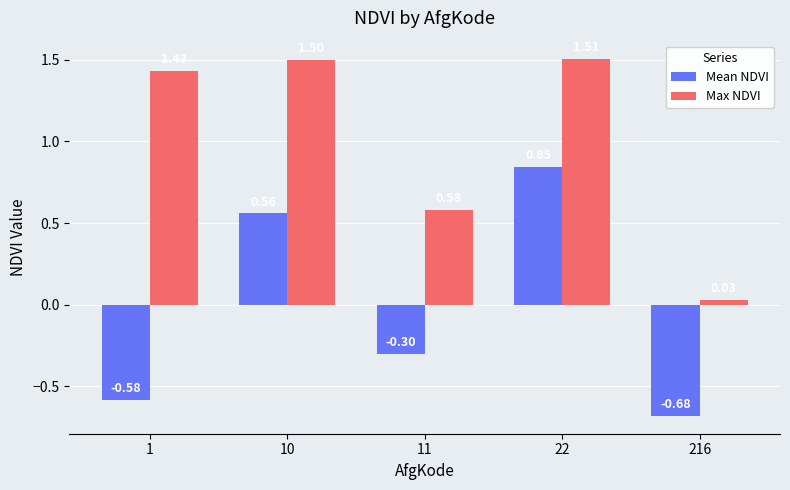

What is the difference between the second highest and second lowest values in the Max NDVI series?

0.9